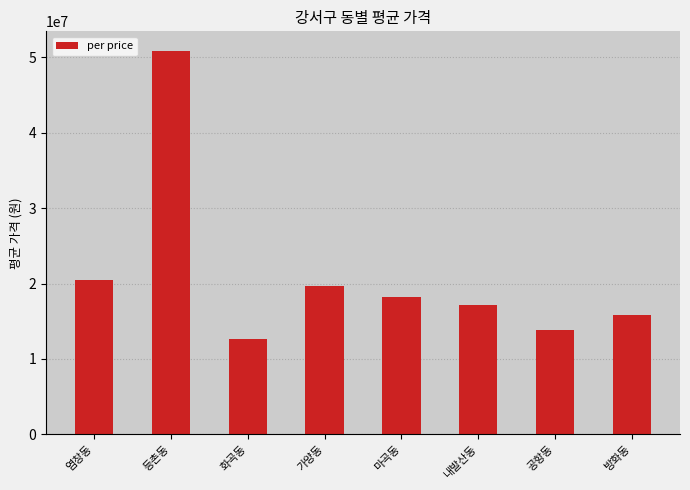

Does the chart contain any negative values?

No